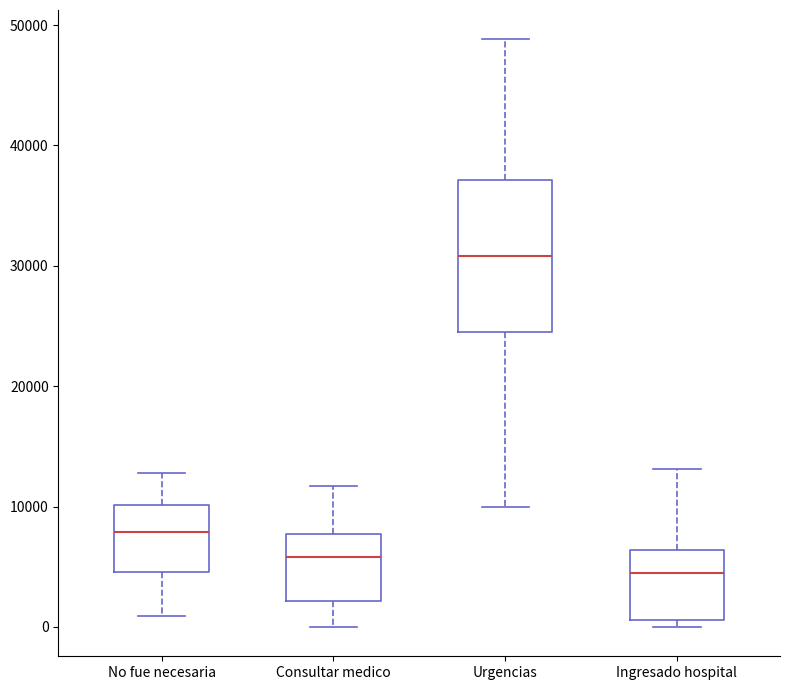

Reading left to right, read every box against the y-axis: the position of its median line, the range the box covers, and the ends of its whiskers. The values are not printed on the chart, so give them approximately, as read against the axis.

No fue necesaria: median 8000, box 5000 to 10000, whiskers 1000 to 13000
Consultar medico: median 6000, box 2000 to 8000, whiskers 0 to 12000
Urgencias: median 31000, box 24000 to 37000, whiskers 10000 to 49000
Ingresado hospital: median 4000, box 1000 to 6000, whiskers 0 to 13000